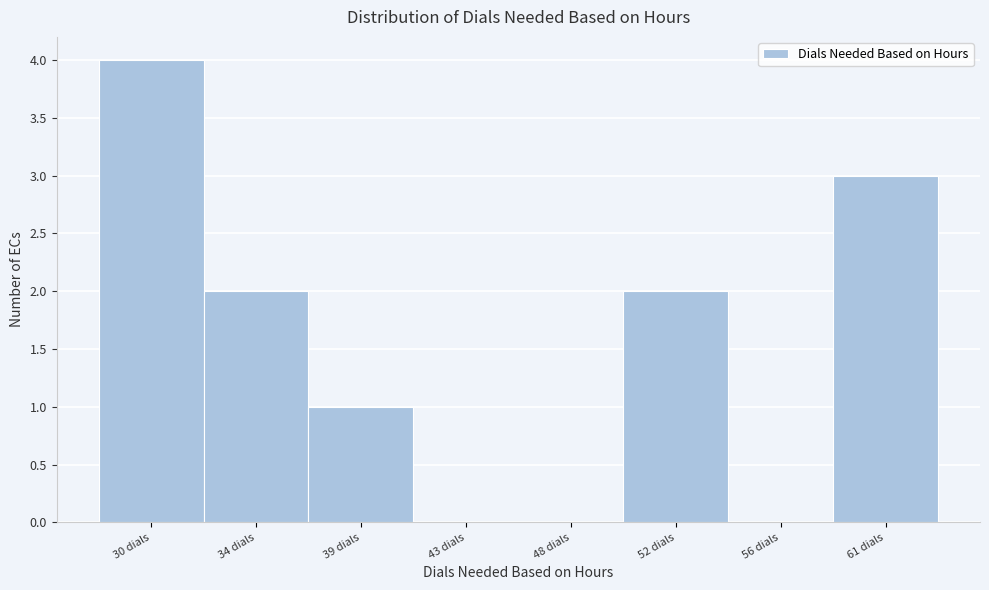

Reading left to right, extract all data points from this chart.

30 dials=4	34 dials=2	39 dials=1	43 dials=0	48 dials=0	52 dials=2	56 dials=0	61 dials=3